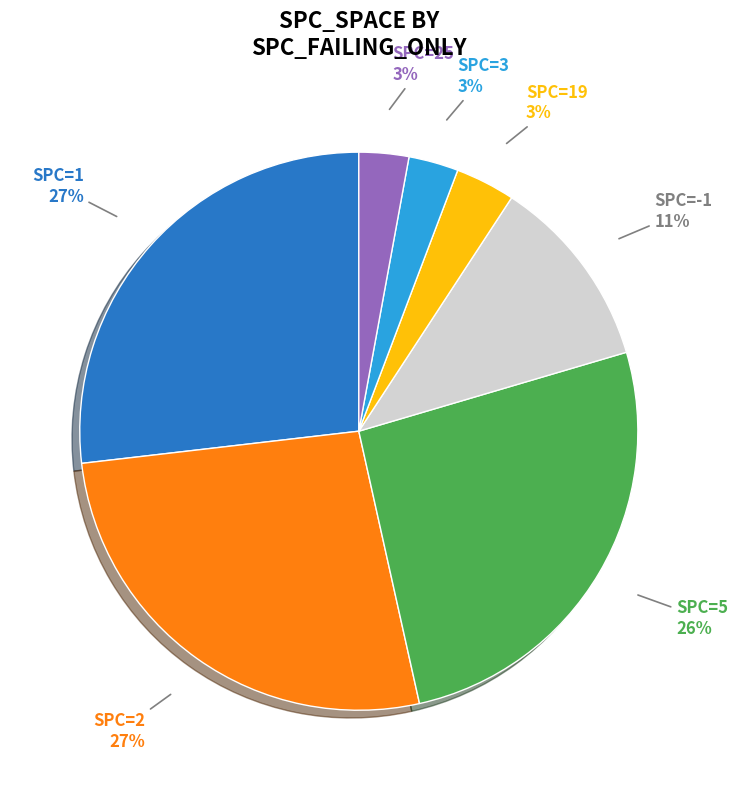

Does any single category account for the majority?

No